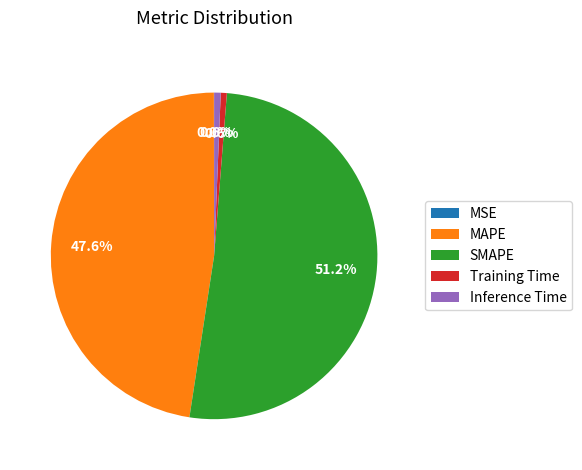

To the nearest percent, what portion does MAPE represent?

48%